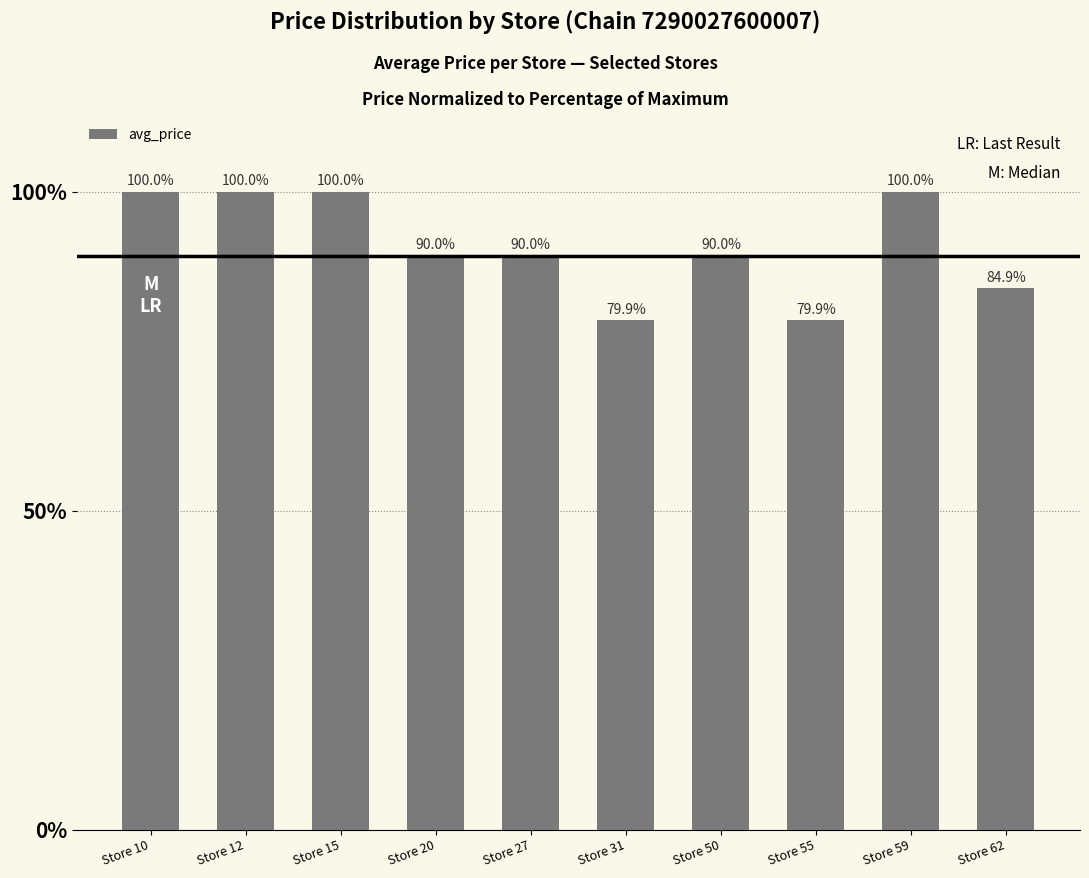

Is it true that the value at Store 50 is 0.9?

True